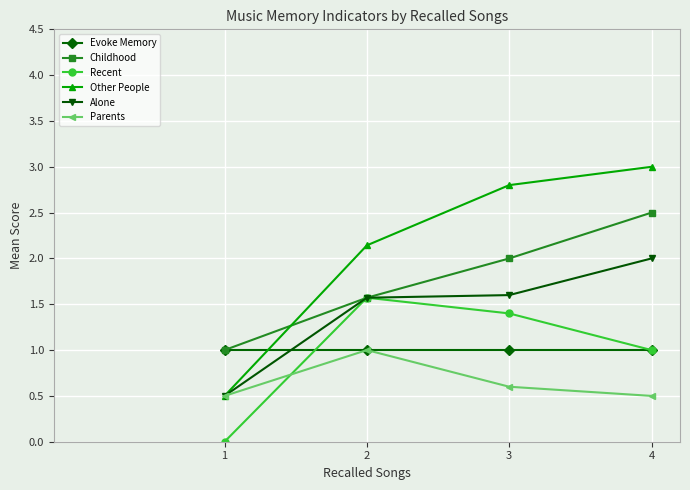

True or false: Childhood and Parents cross at least once.

False